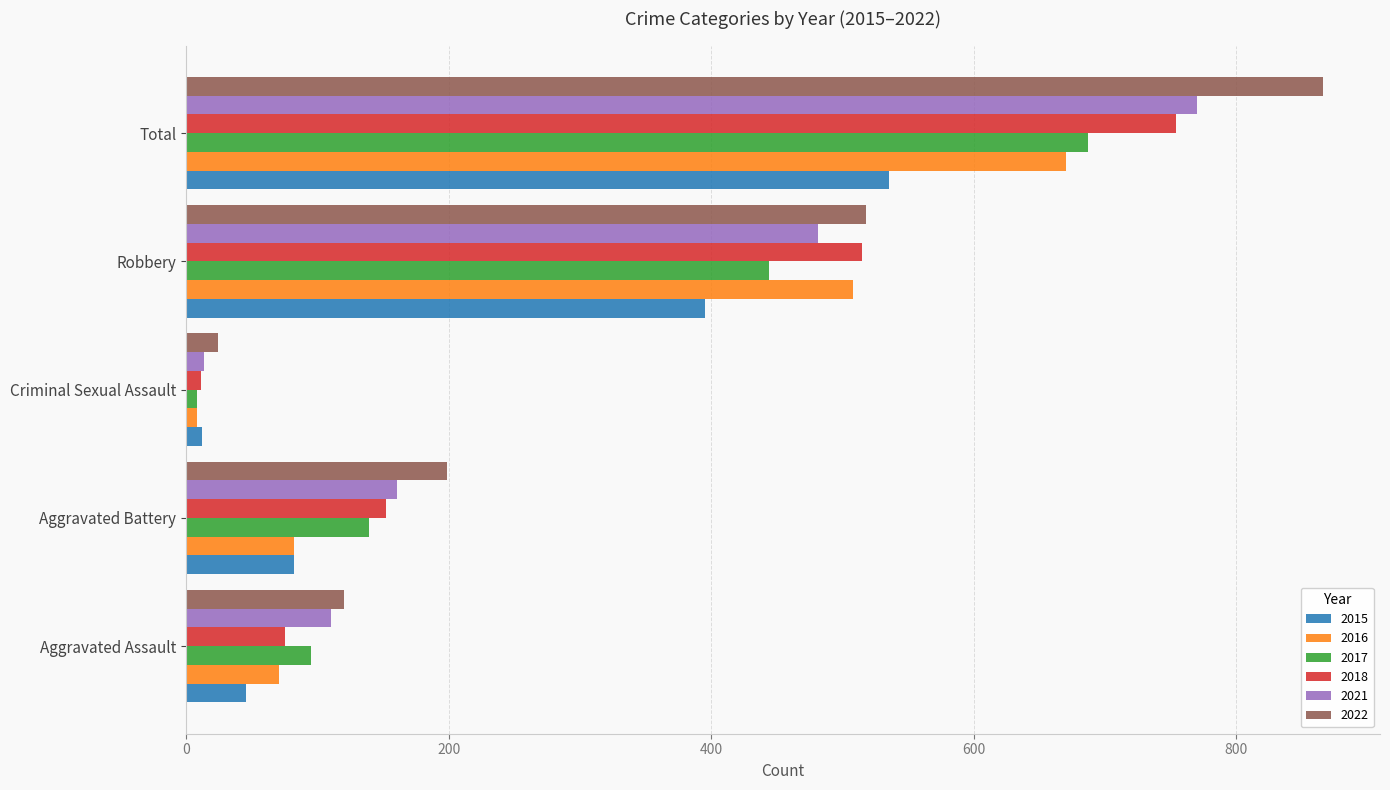

What are all the series names shown in the legend?

2015, 2016, 2017, 2018, 2021, 2022